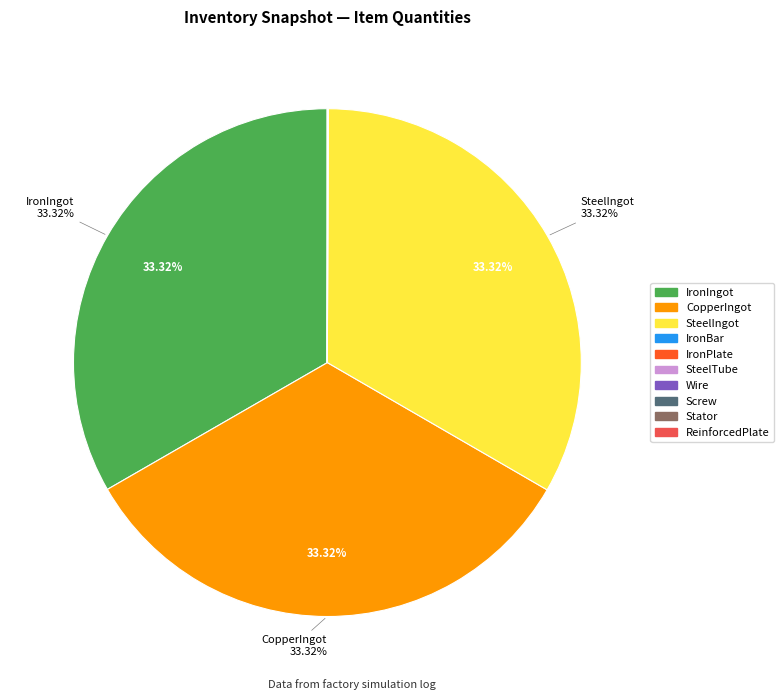

Is SteelIngot the majority of the pie?

No